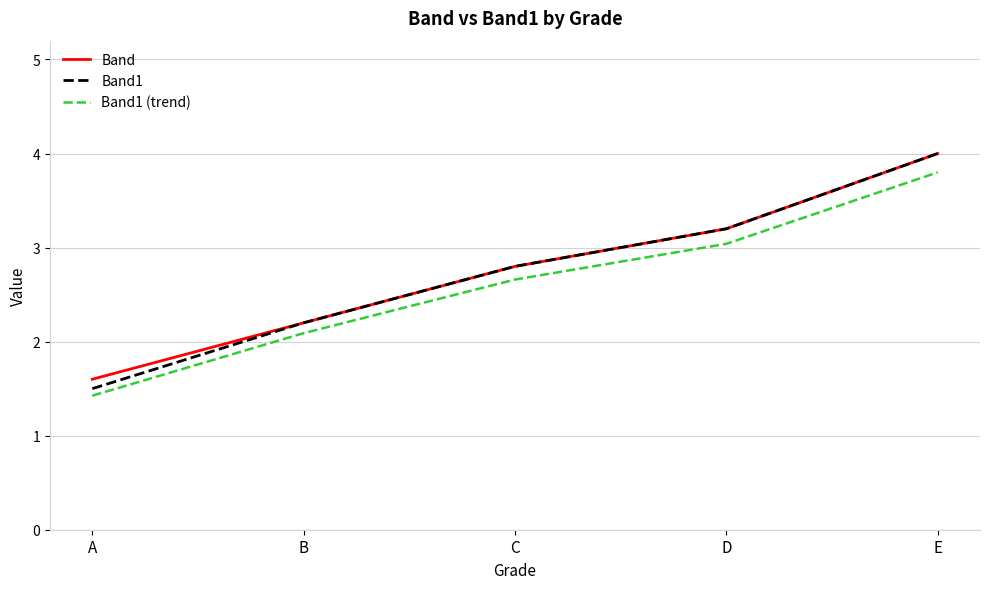

Read the Band1 value at A.

1.5